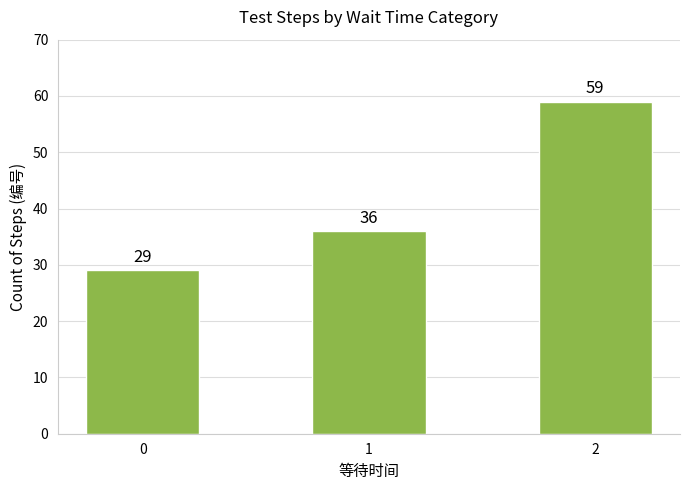

The chart shows a value of 29 at 0. True or false?

True